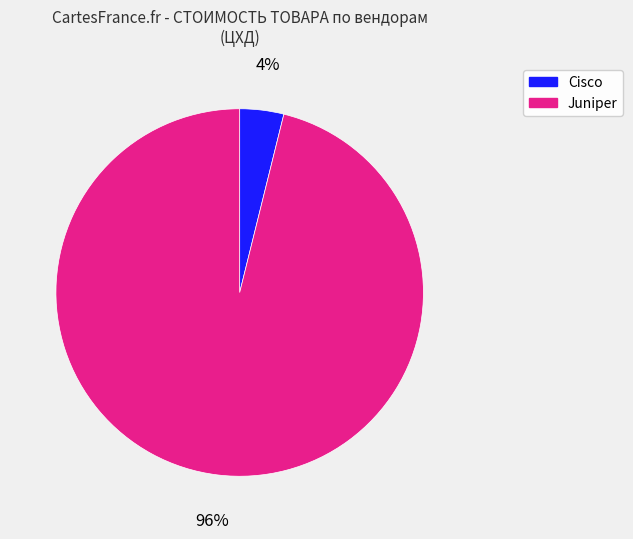

To the nearest percent, what is the average slice percentage?

50%